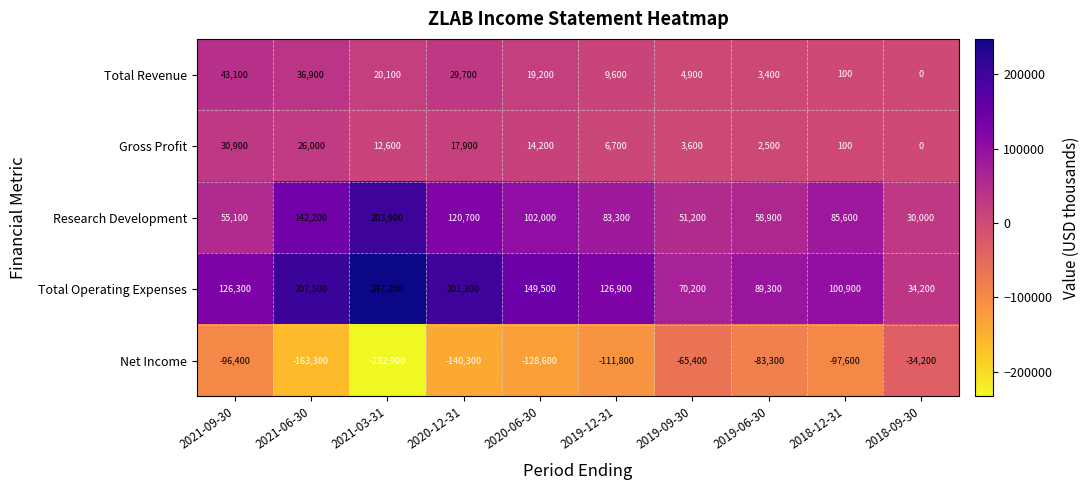

Is it true that Research Development equals 30000 at 2018-09-30?

True